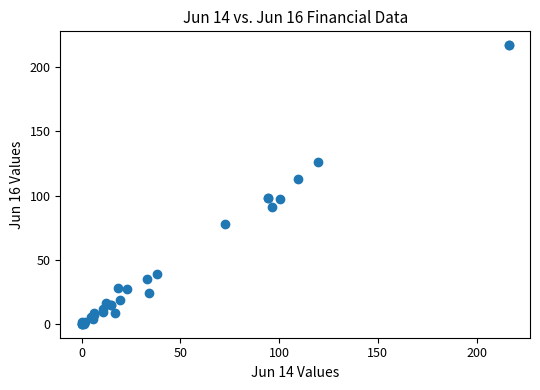

What Y value in the scatter plot is closest to 108?

113.1